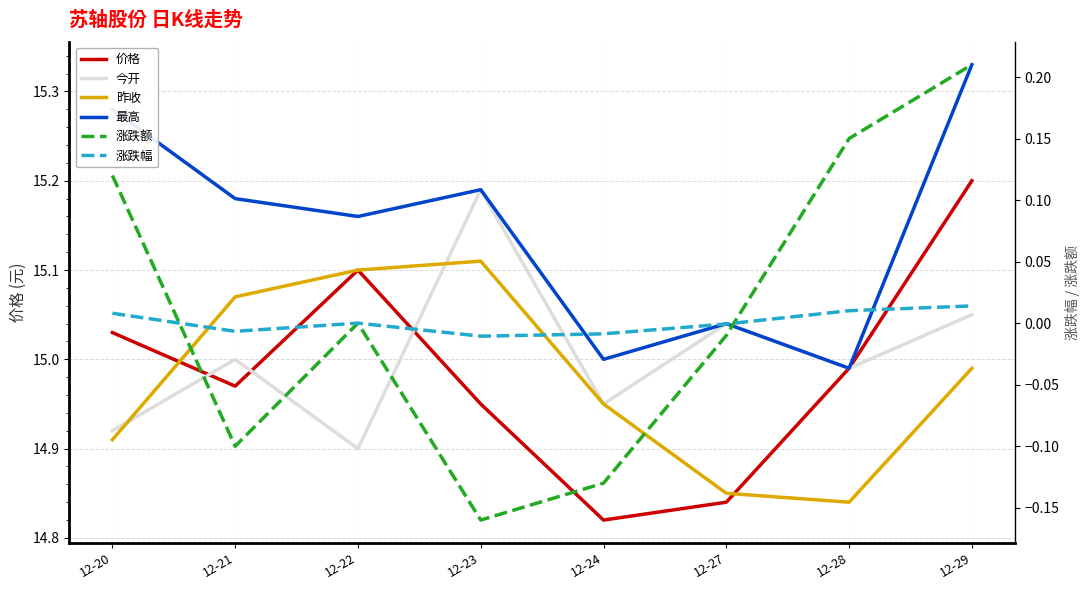

What are all the series names shown in the legend?

价格, 今开, 昨收, 最高, 涨跌额, 涨跌幅